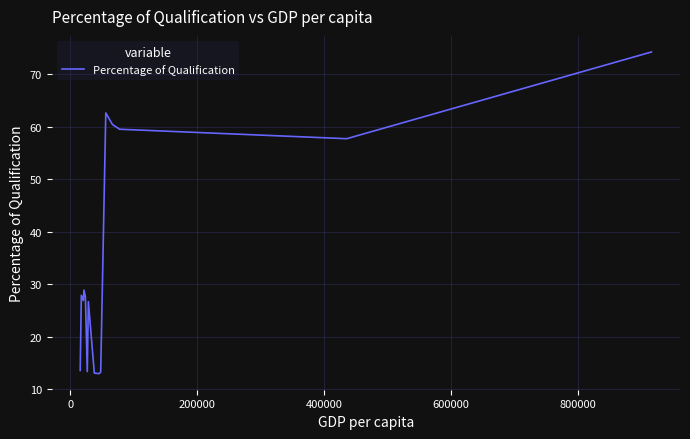

What is the greatest value displayed?

74.2